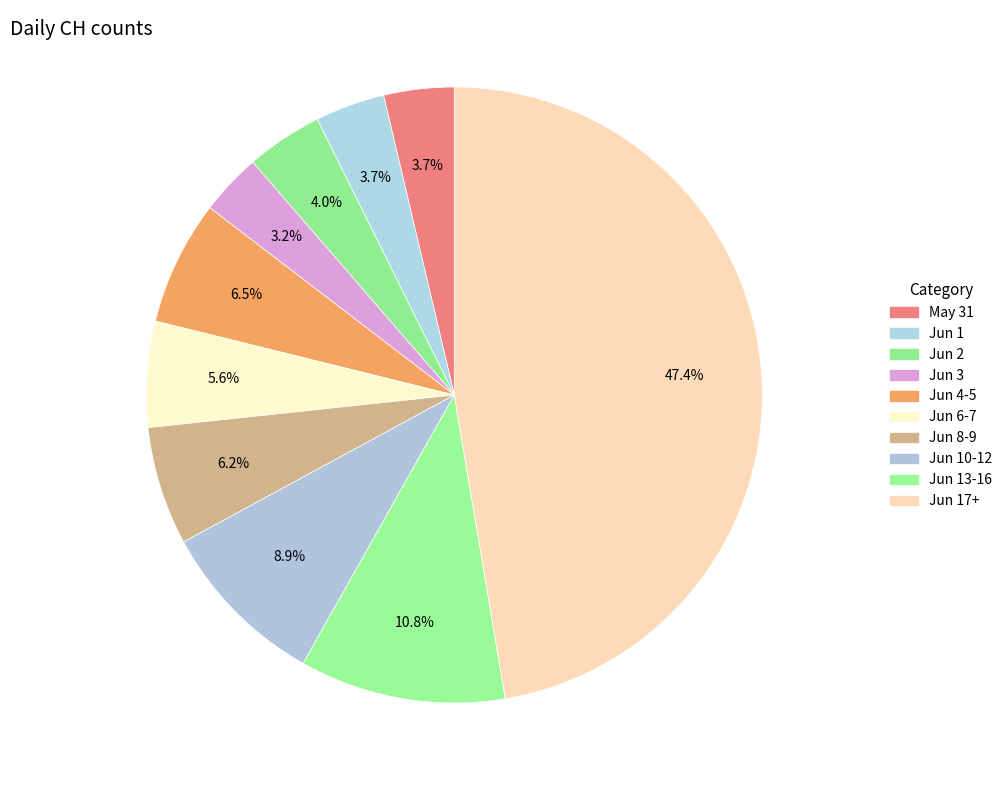

Count the number of slices in the pie.

10